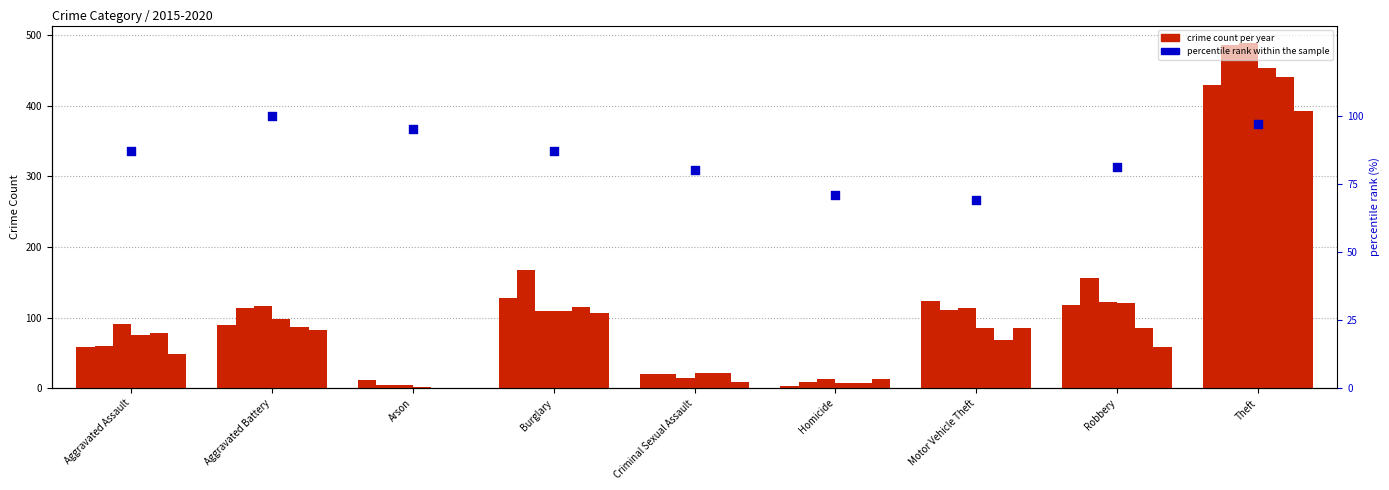

What is the change in value from Aggravated Battery to Burglary?

-13